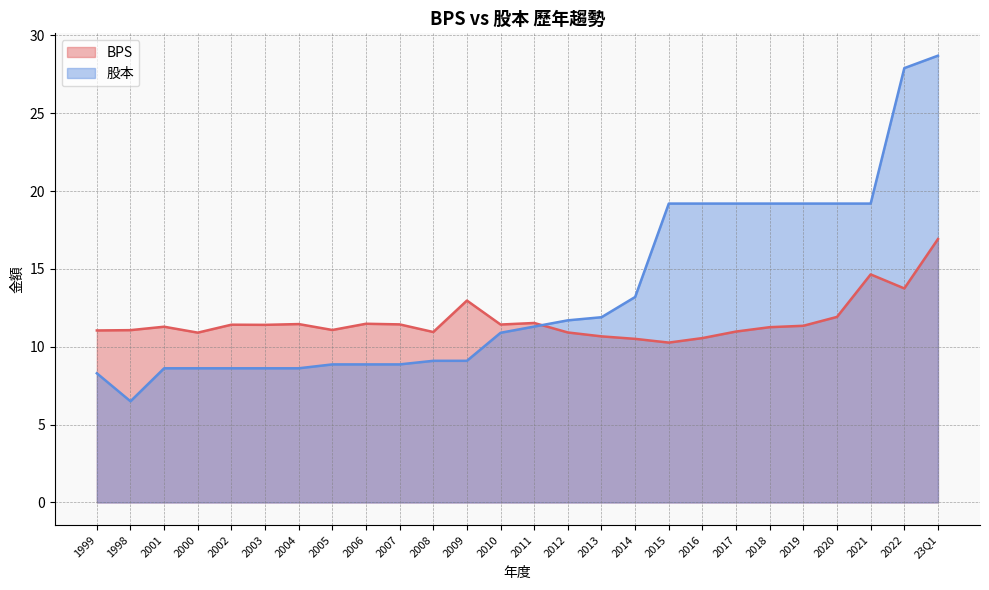

Reading right to left, what are all the values shown in this chart?

BPS: 23Q1=16.9	2022=13.8	2021=14.7	2020=11.9	2019=11.3	2018=11.3	2017=11.0	2016=10.6	2015=10.3	2014=10.5	2013=10.7	2012=10.9	2011=11.5	2010=11.4	2009=13.0	2008=10.9	2007=11.4	2006=11.5	2005=11.1	2004=11.5	2003=11.4	2002=11.4	2000=10.9	2001=11.3	1998=11.1	1999=11.1
股本: 23Q1=28.7	2022=27.9	2021=19.2	2020=19.2	2019=19.2	2018=19.2	2017=19.2	2016=19.2	2015=19.2	2014=13.2	2013=11.9	2012=11.7	2011=11.3	2010=10.9	2009=9.1	2008=9.1	2007=8.9	2006=8.9	2005=8.9	2004=8.6	2003=8.6	2002=8.6	2000=8.6	2001=8.6	1998=6.5	1999=8.3